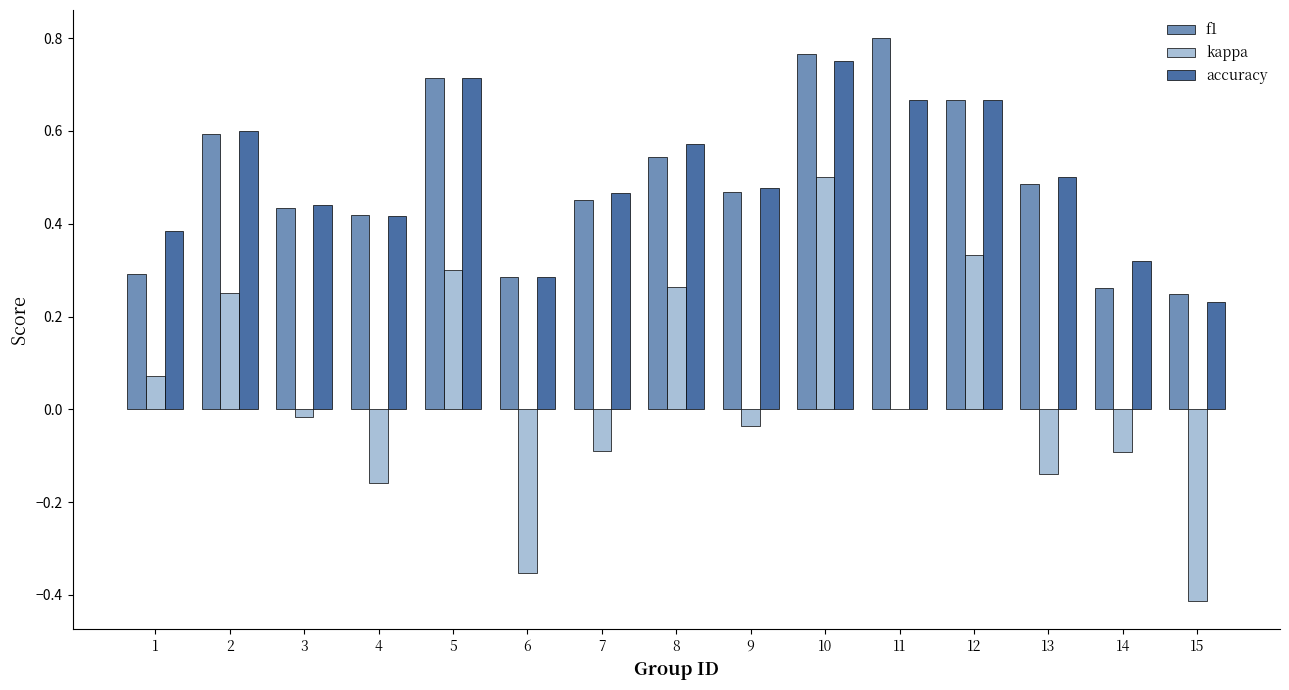

The kappa series shows 0.4 at 11. True or false?

False